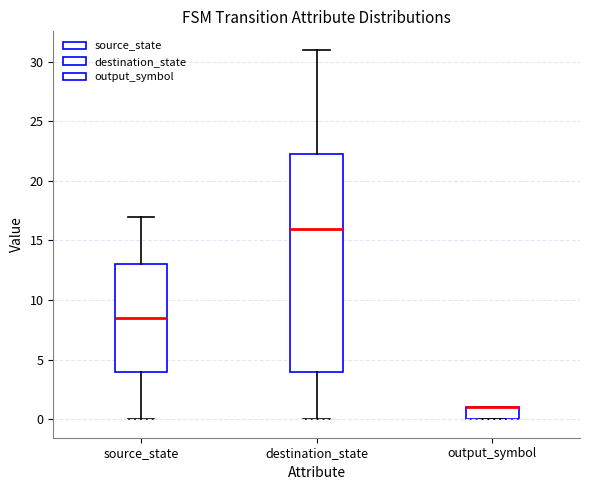

Reading left to right, read every box against the y-axis: the position of its median line, the range the box covers, and the ends of its whiskers. The values are not printed on the chart, so give them approximately, as read against the axis.

source_state: median 8.5, box 4.0 to 13.0, whiskers 0.0 to 17.0
destination_state: median 16.0, box 4.0 to 22.5, whiskers 0.0 to 31.0
output_symbol: median 1.0 (drawn on the box's upper edge), box 0.0 to 1.0, whiskers 0.0 to 1.0